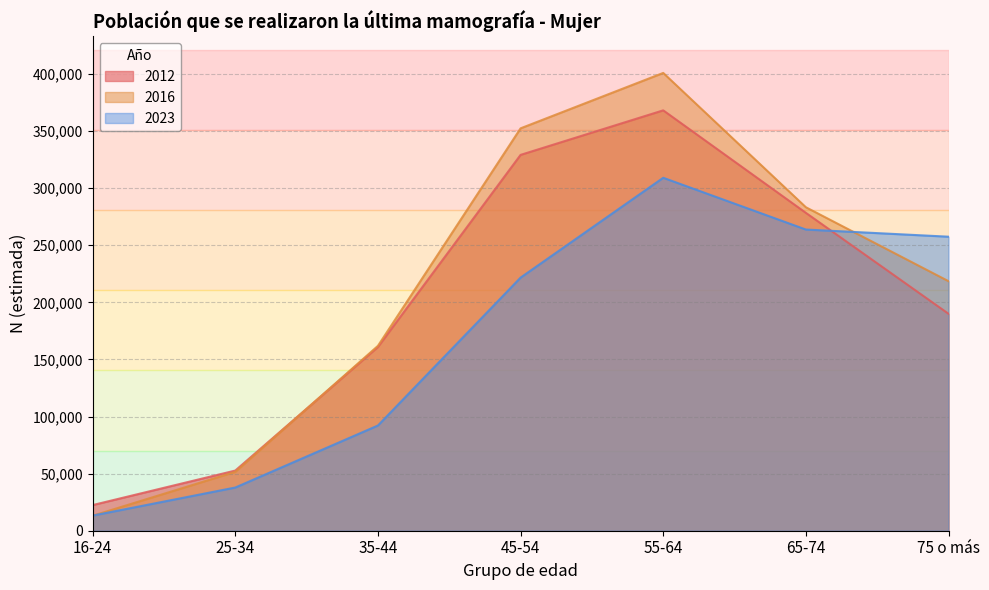

What is the spread (max minus min) of values at 25-34?

14857